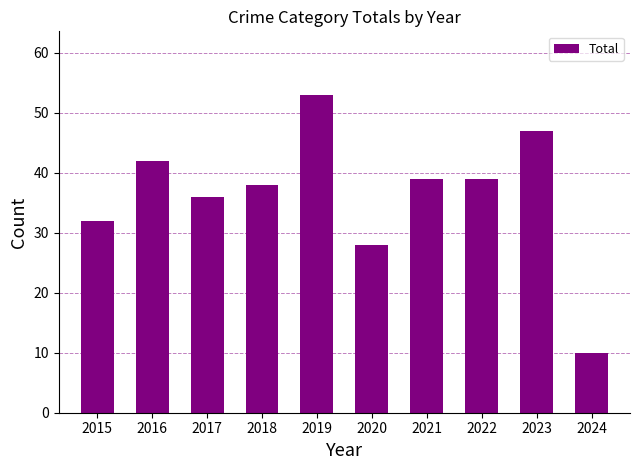

What is the change in value from 2015 to 2022?

+7